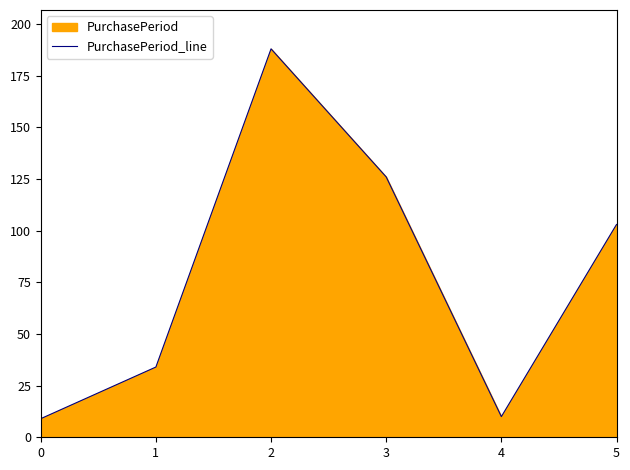

How many points are higher than both their immediate neighbors (excluding endpoints)?

1